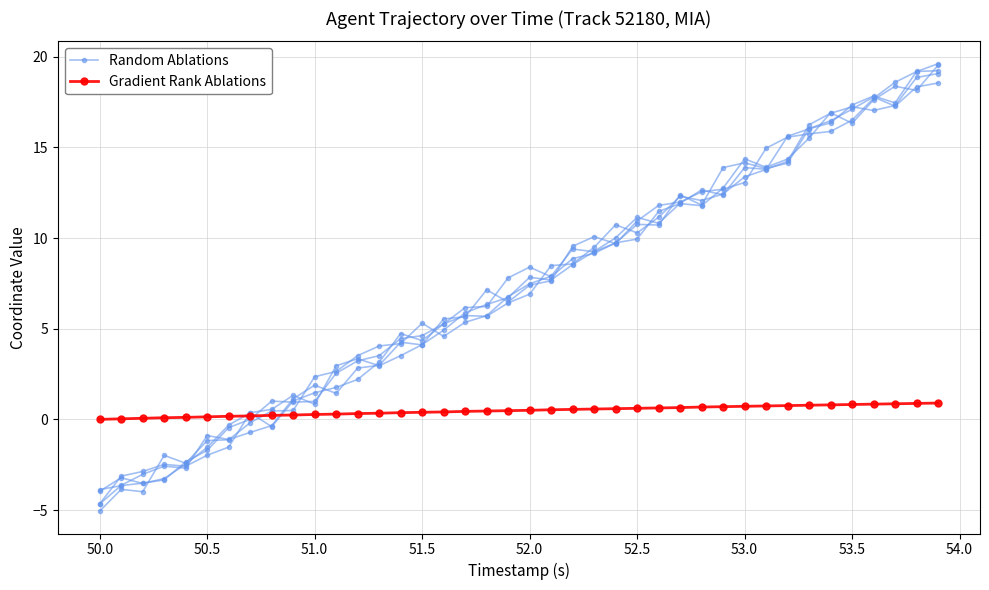

After their last crossing, which series has the higher values: Gradient Rank Ablations or Random Ablations?

Random Ablations